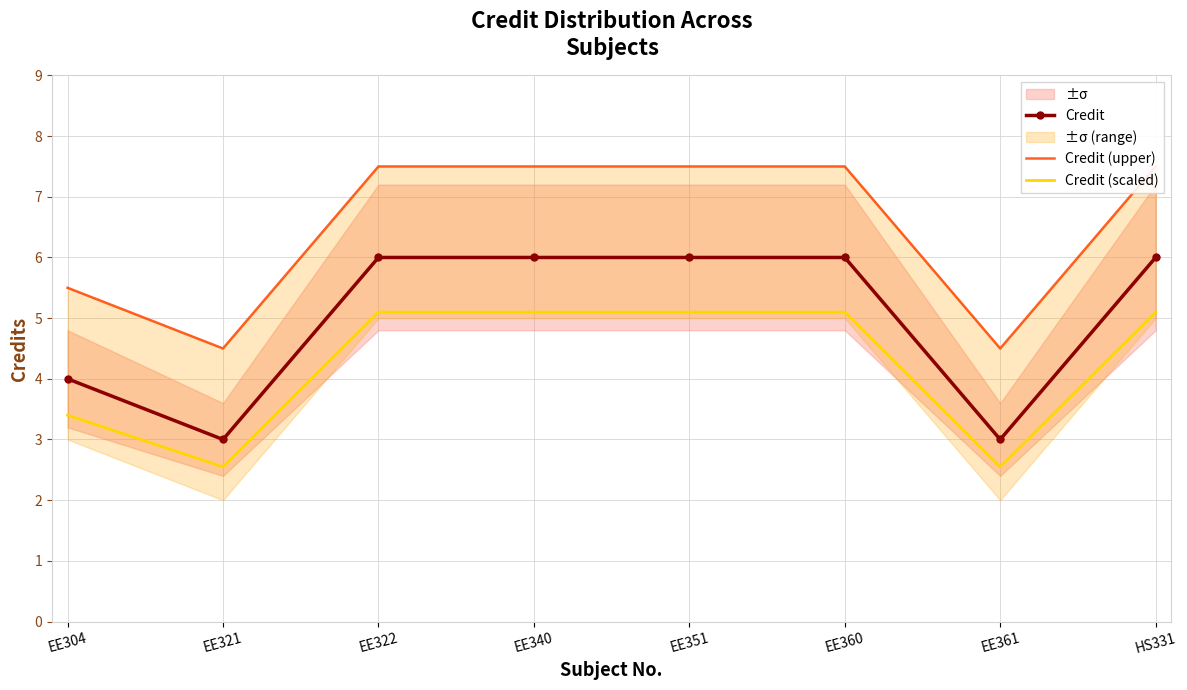

Read the Credit (scaled) value at EE304.

3.4